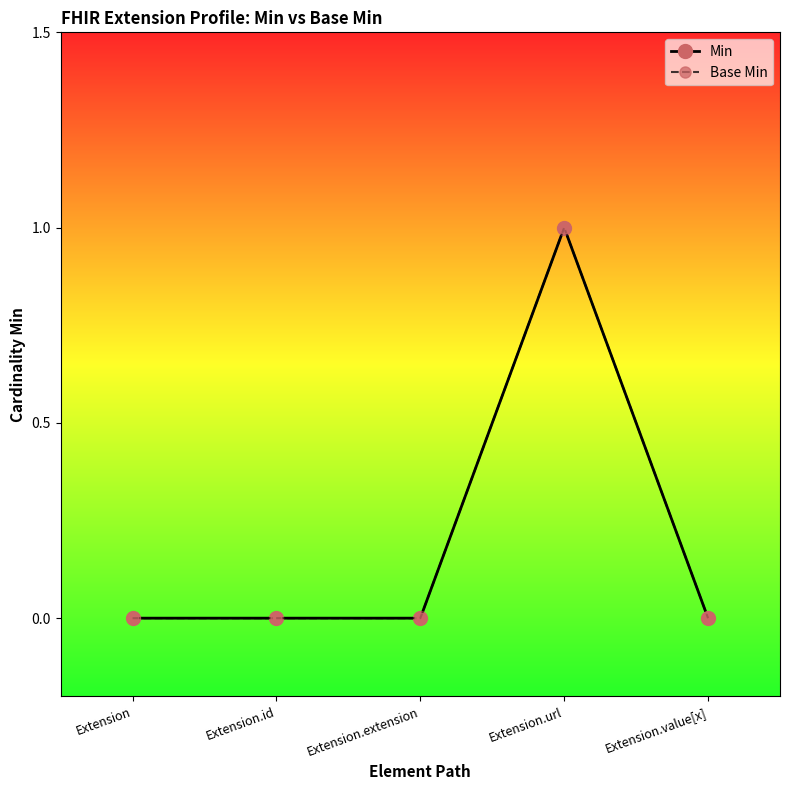

True or false: Min and Base Min intersect in this chart.

False